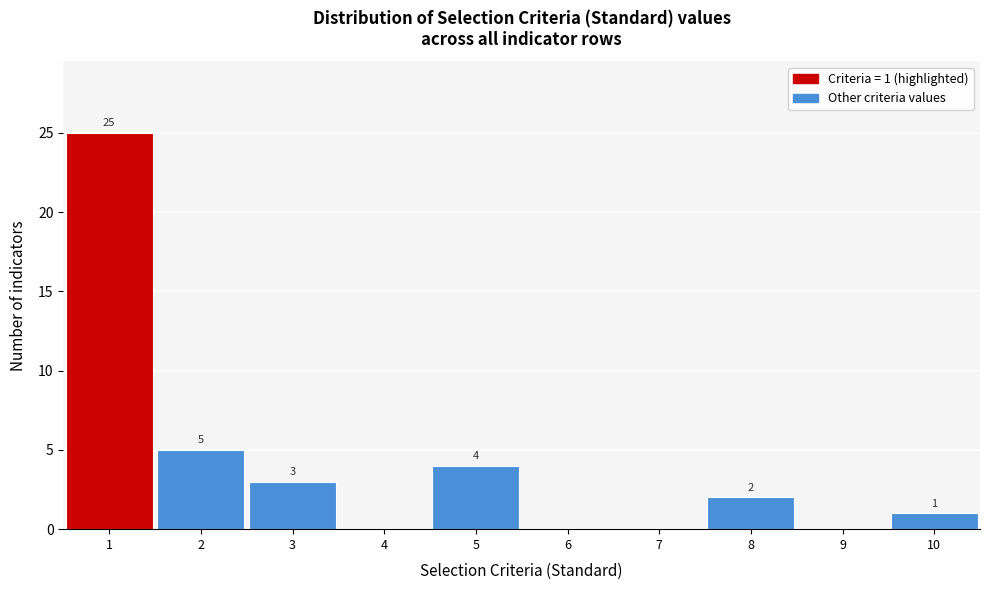

Over which range of the x-axis is the bar tallest?

0.5 to 1.5